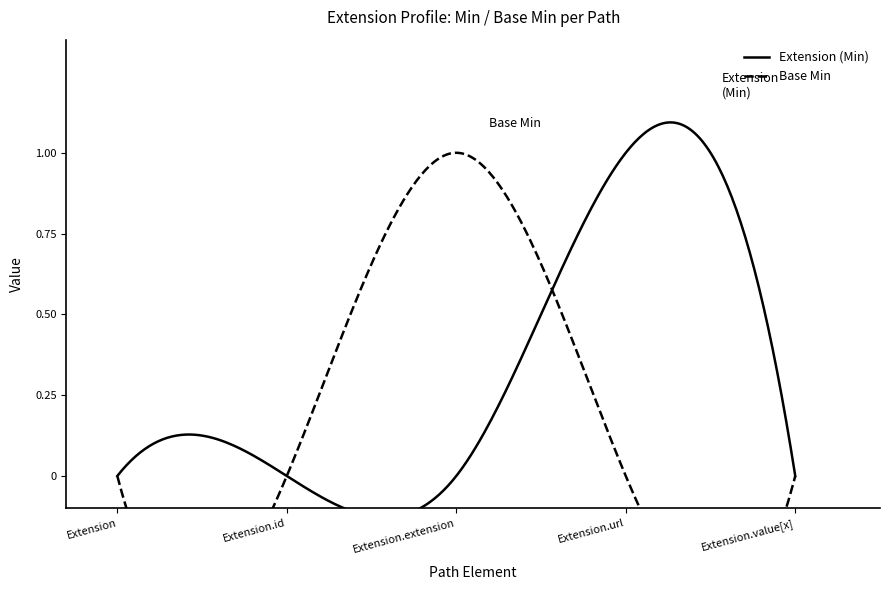

Is the value of Extension at Extension.value[x] greater than the value of Base Min at Extension?

No